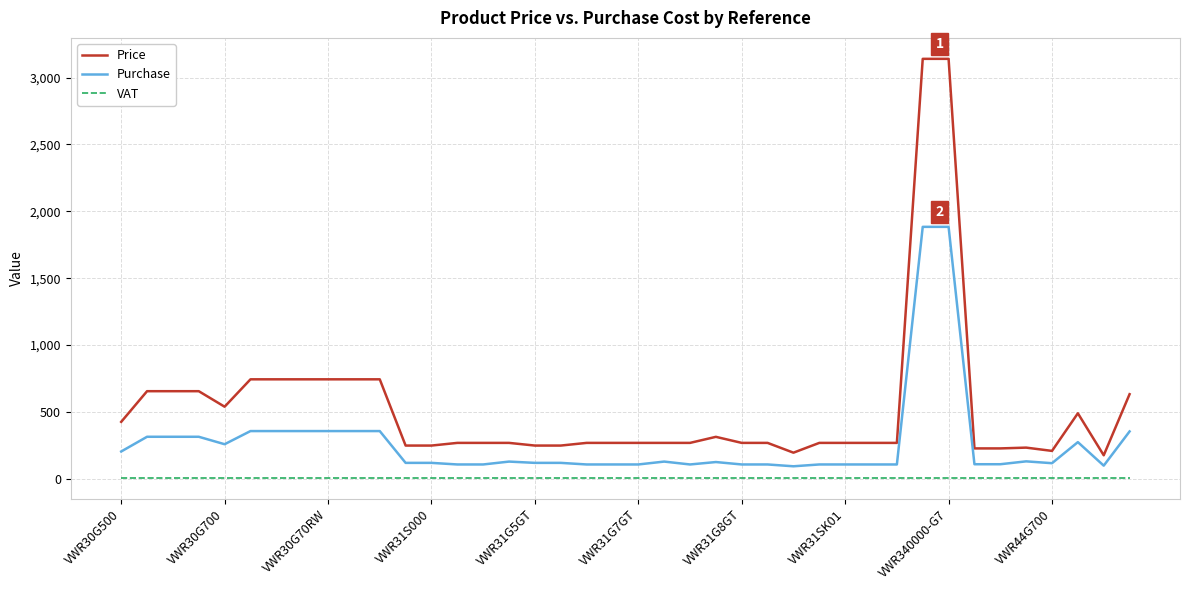

True or false: VAT and Purchase intersect in this chart.

False